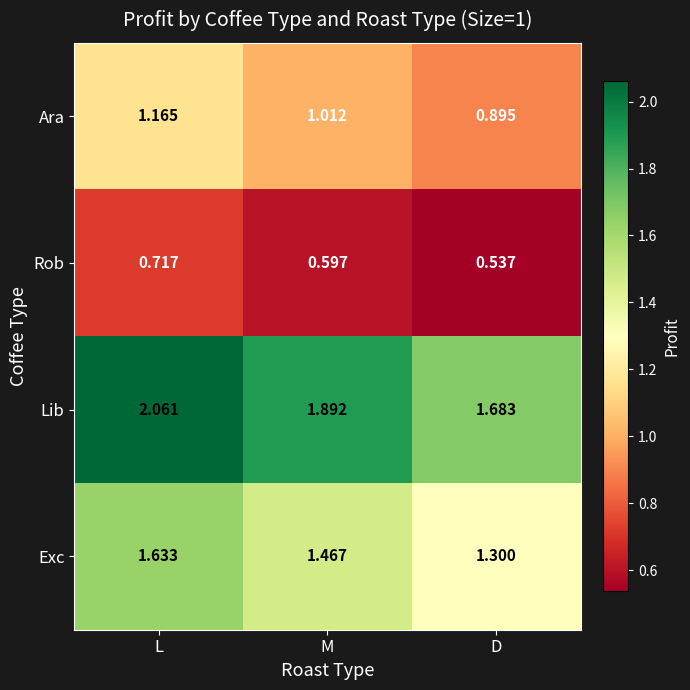

At how many categories does at least one series exceed 1?

3